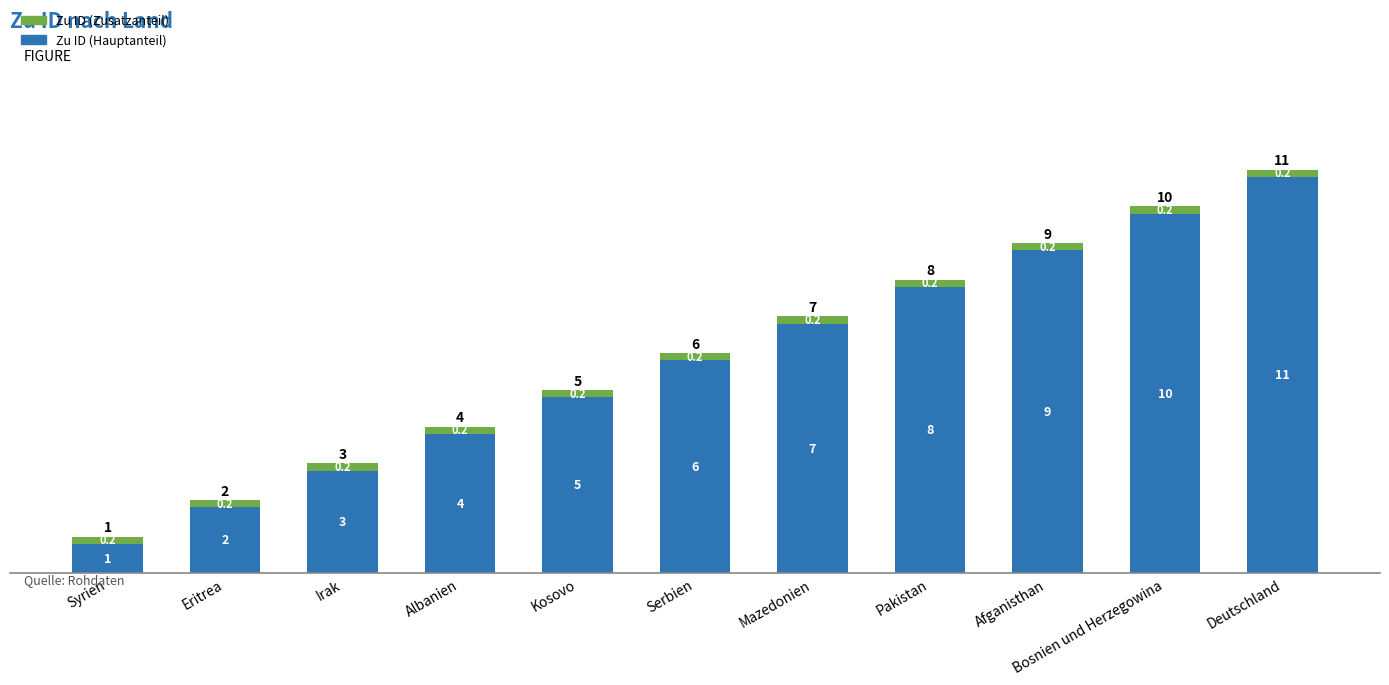

Which series has the largest range (max minus min)?

Zu ID (Hauptanteil)